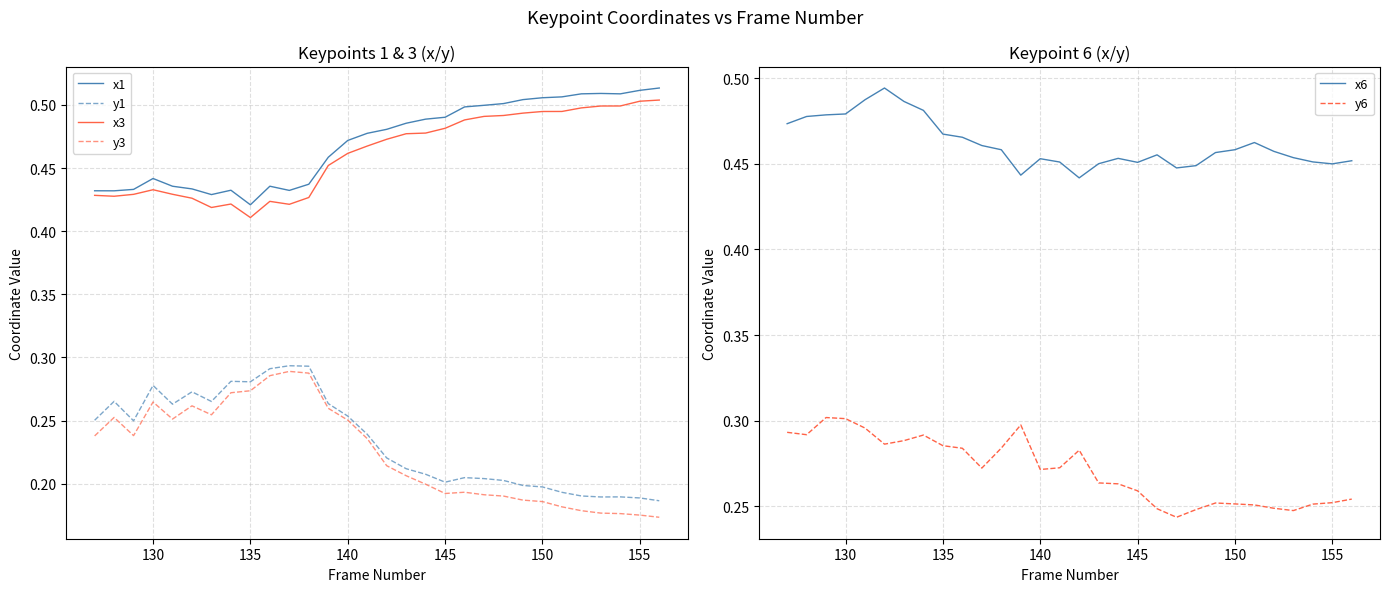

What is the greatest value displayed?

0.5